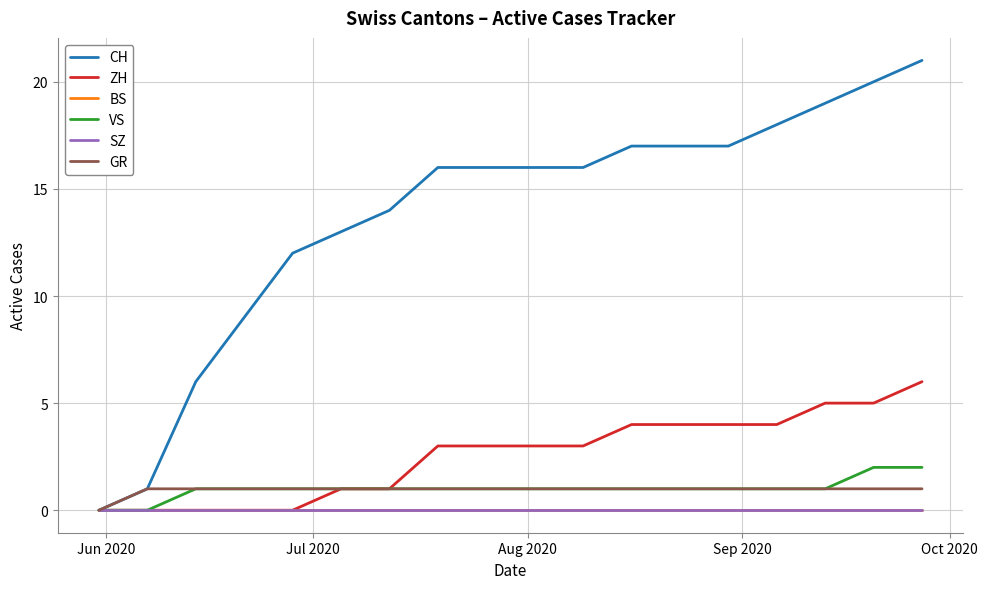

How many lines are shown in the chart?

6